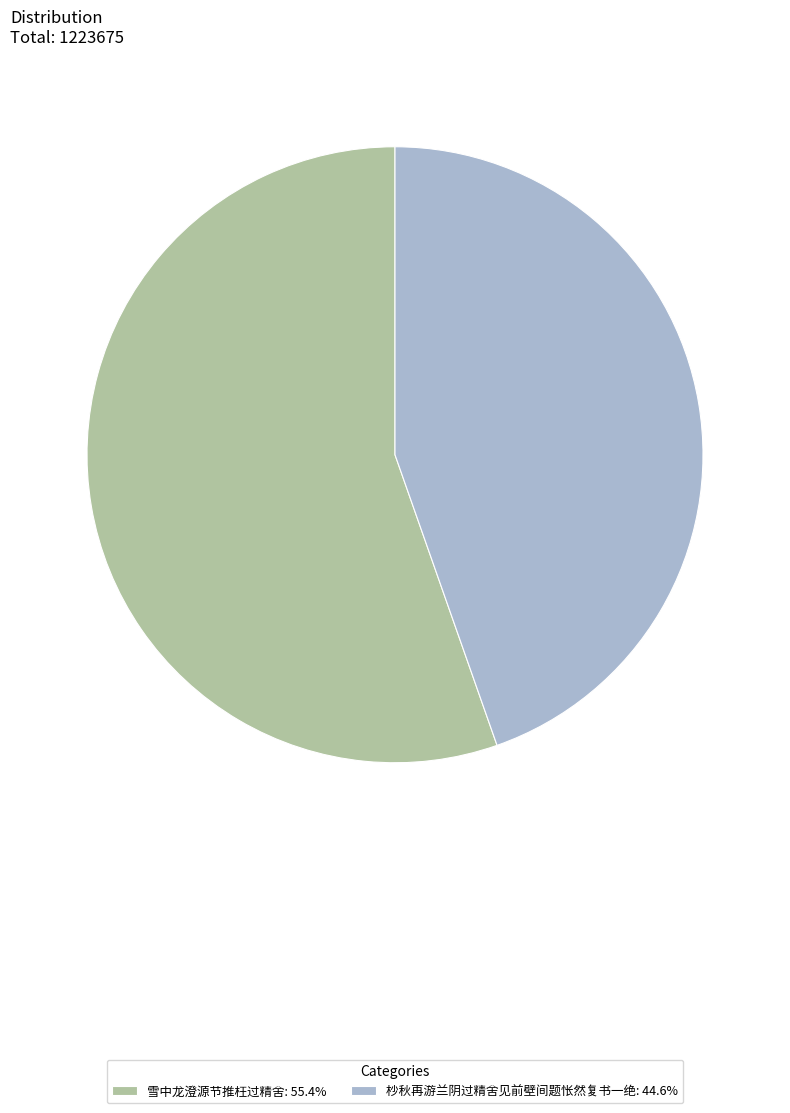

Count the number of slices in the pie.

2